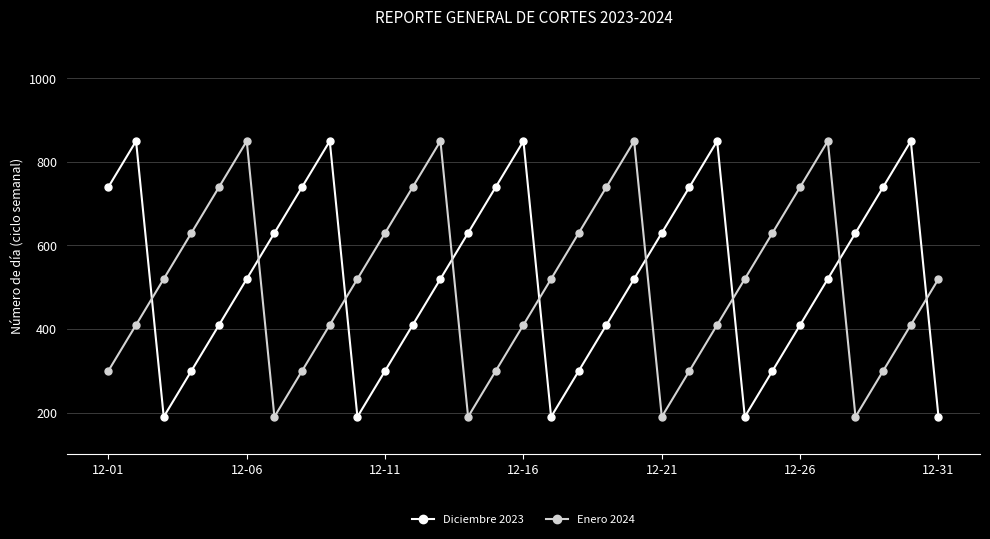

What is the minimum value shown in the chart?

190